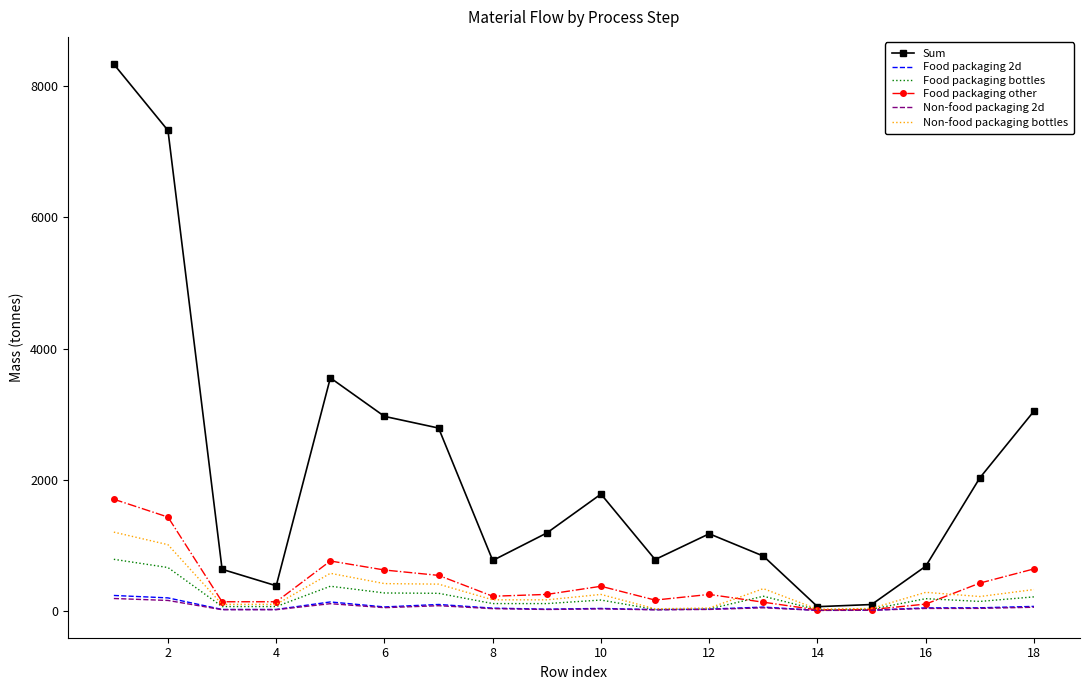

Which series has the largest range (max minus min)?

Sum